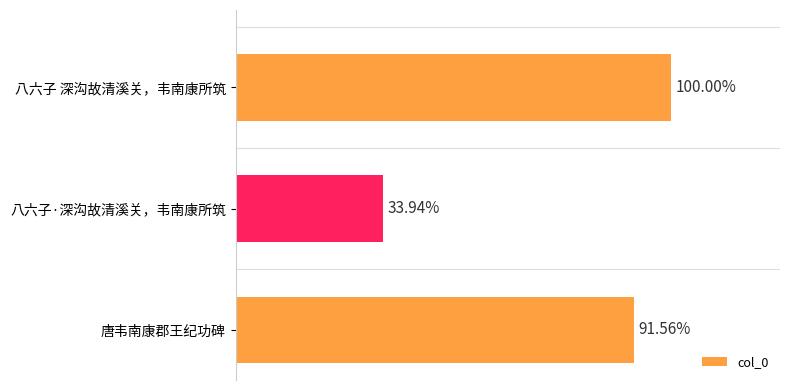

Are the bars horizontal?

Yes